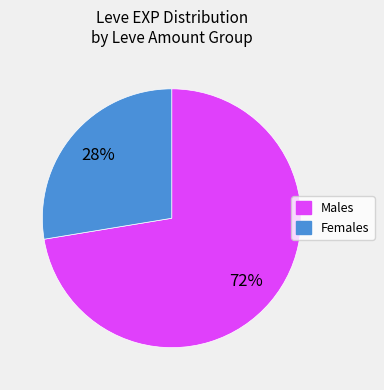

Is the sum of Females and Males greater than half?

Yes